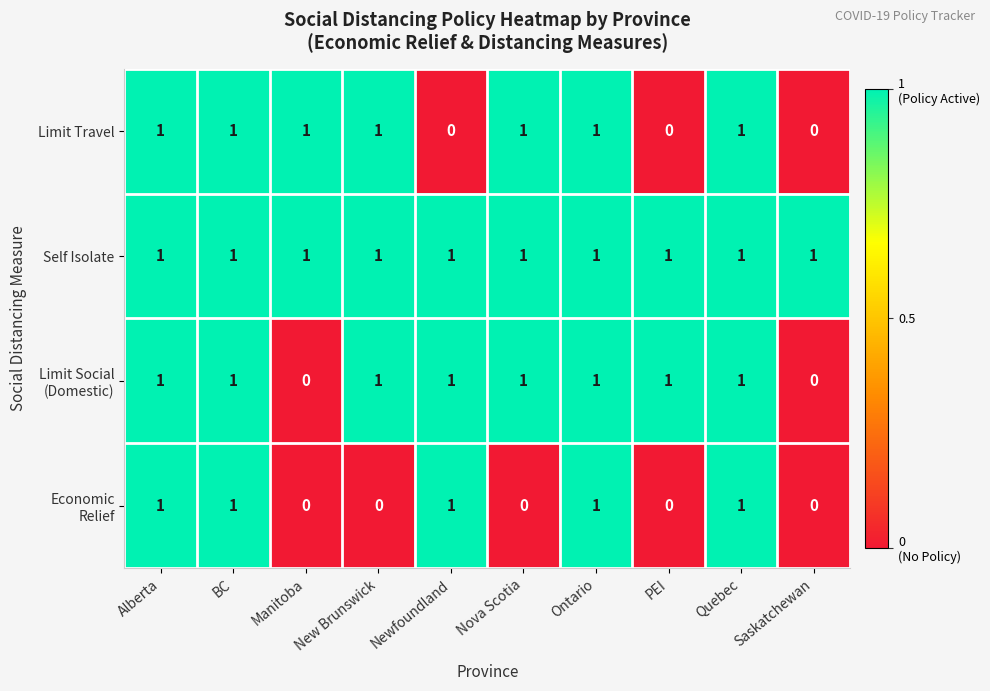

Which series has the largest total across all categories?

Self Isolate